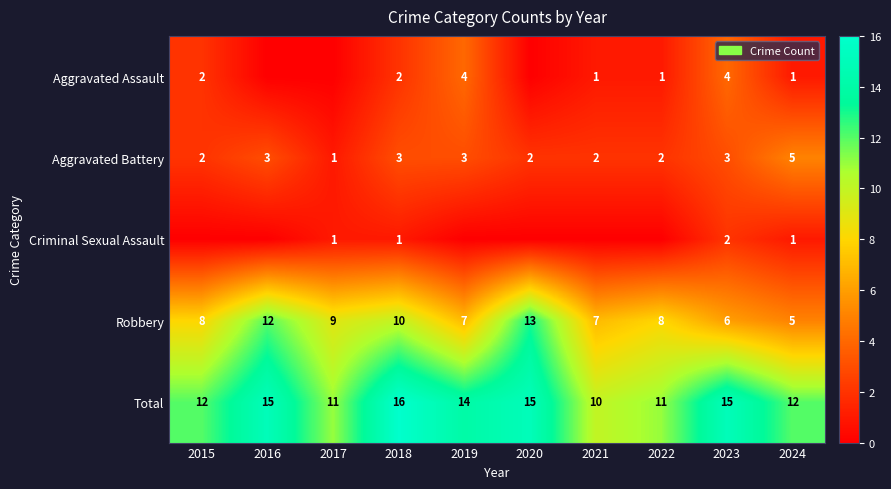

Which category has the highest value in the Robbery series?

2020